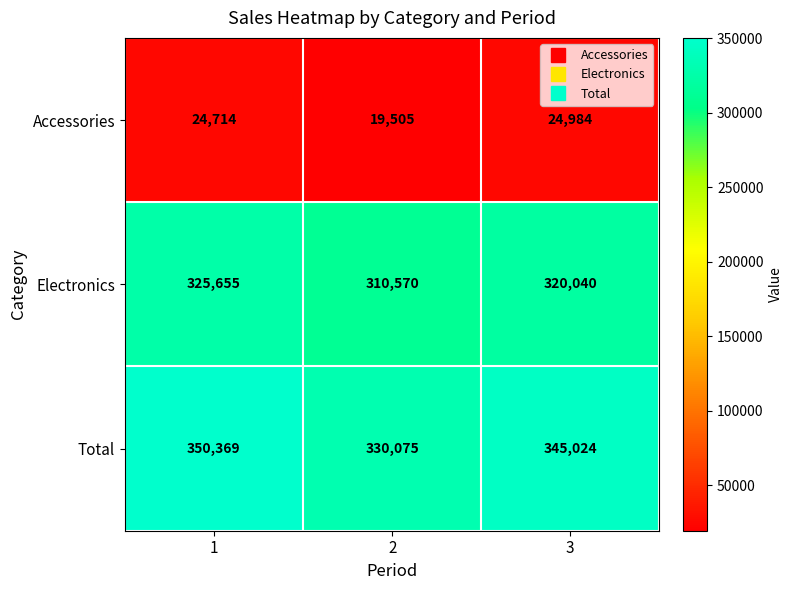

Reading right to left, transcribe all the data shown in this chart.

Accessories: 3=24984	2=19505	1=24714
Electronics: 3=320040	2=310570	1=325655
Total: 3=345024	2=330075	1=350369